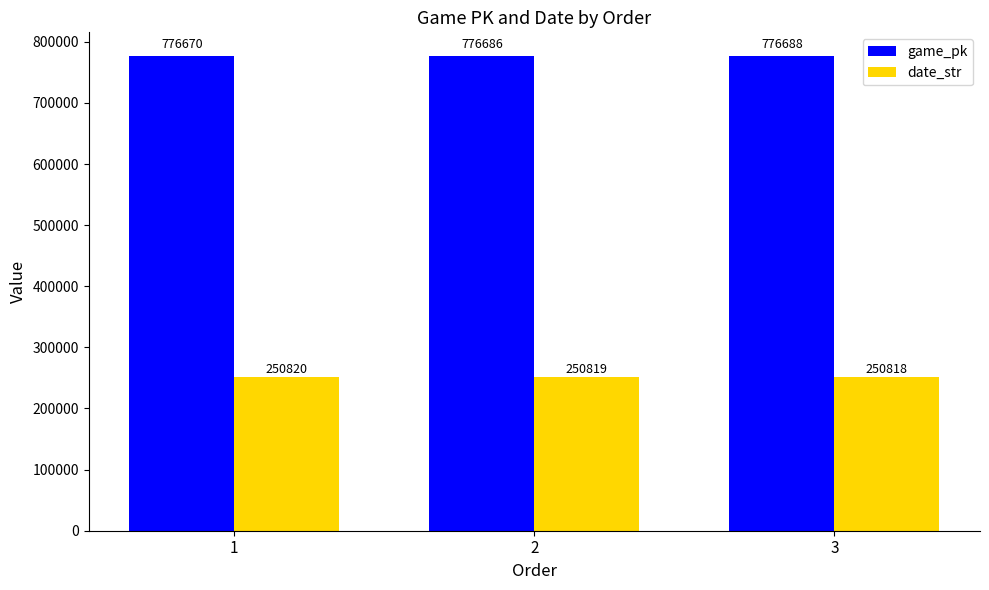

What is the sum of the date_str values at 1 and 3?

501638